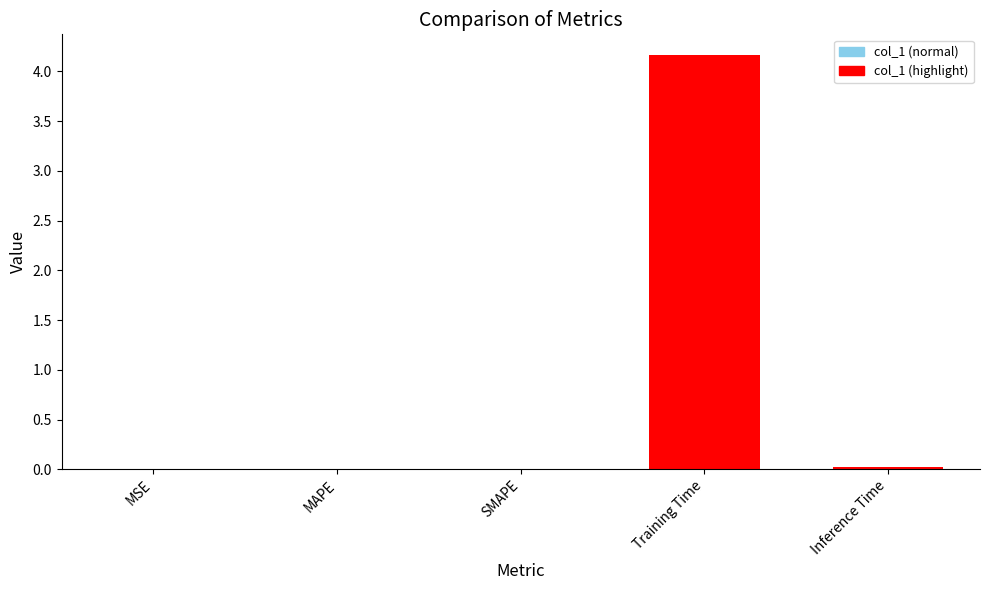

Which category has the highest value across all series?

Training Time